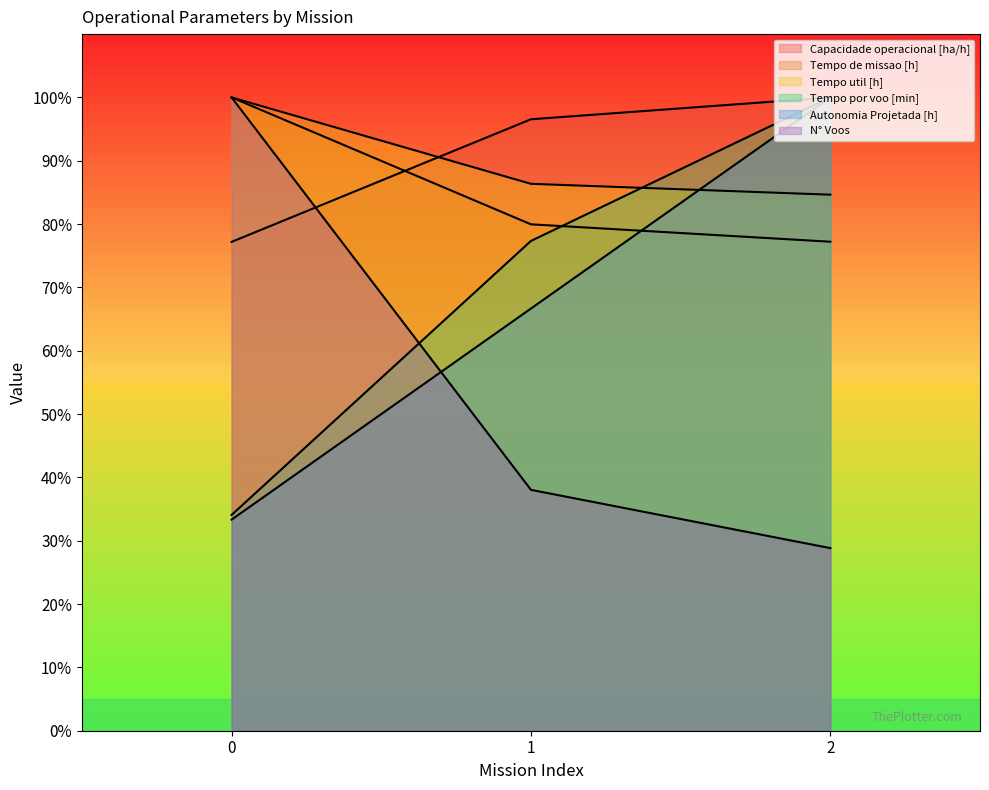

Reading left to right, transcribe all the data shown in this chart.

Capacidade operacional [ha/h]: 77.2	96.6	100.0
Tempo de missao [h]: 100.0	80.0	77.2
Tempo util [h]: 100.0	86.4	84.6
Tempo por voo [min]: 34.1	77.3	100.0
Autonomia Projetada [h]: 33.3	66.7	100.0
N° Voos: 100.0	38.0	28.8